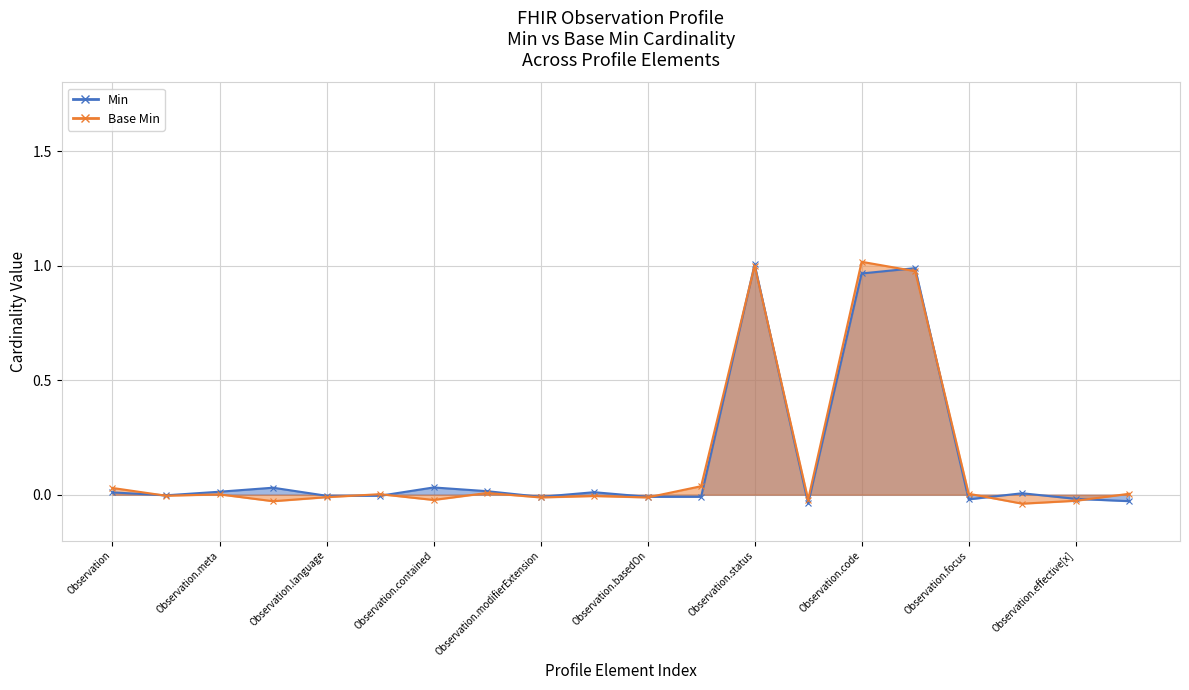

Which series has the widest spread of values?

Base Min